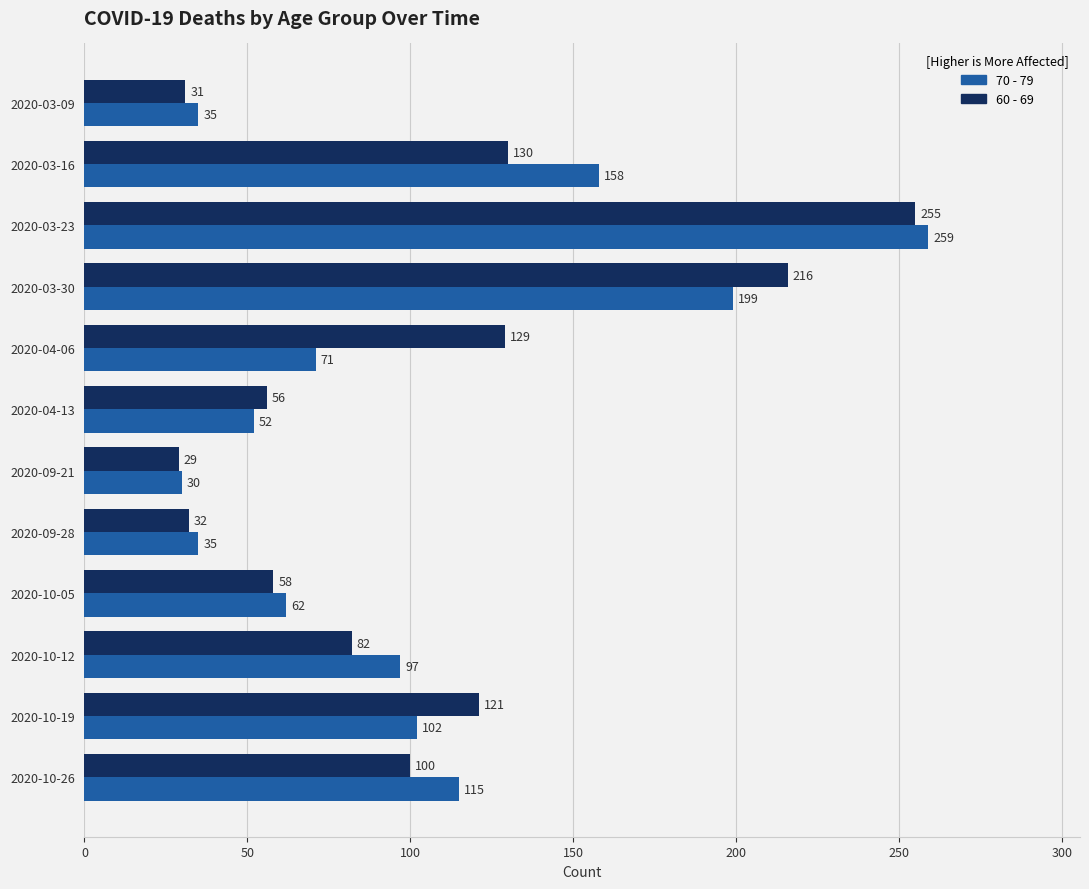

The value of 60 - 69 at 2020-09-28 is 7. True or false?

False